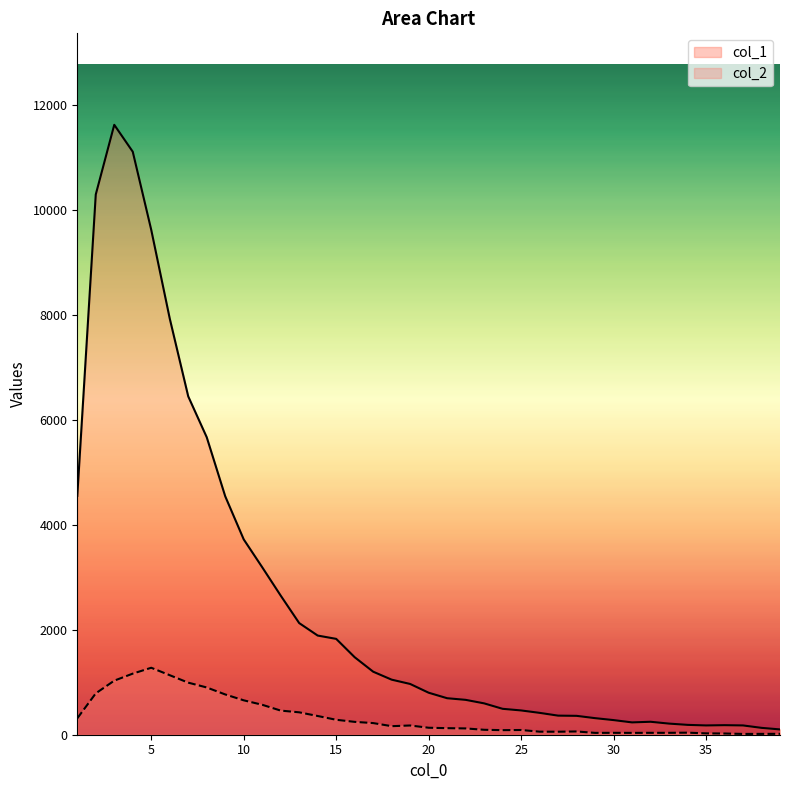

Where is the first local maximum for col_2?

5